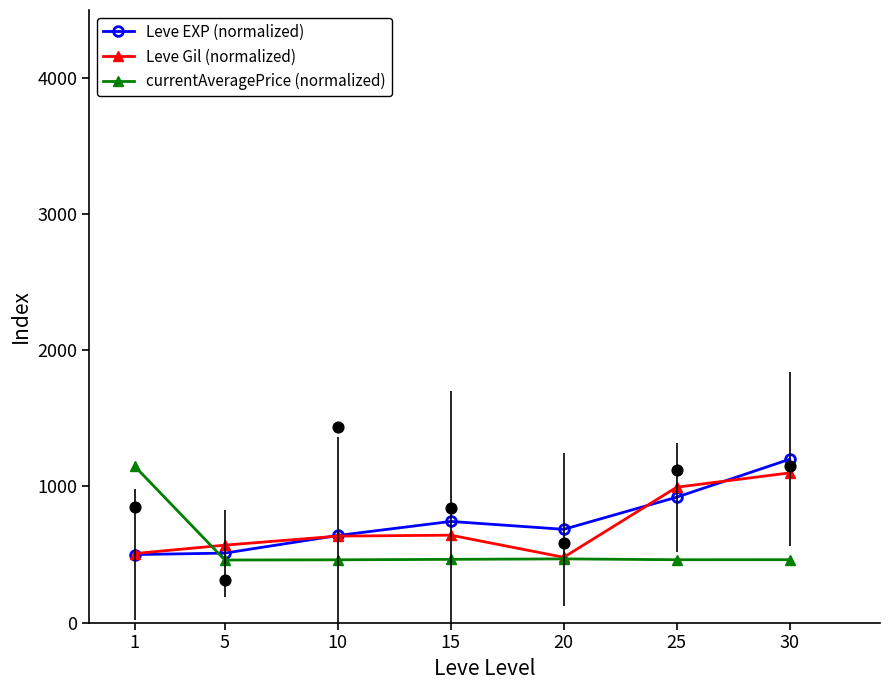

Which series has the largest Y range (max minus min)?

Leve EXP (normalized)